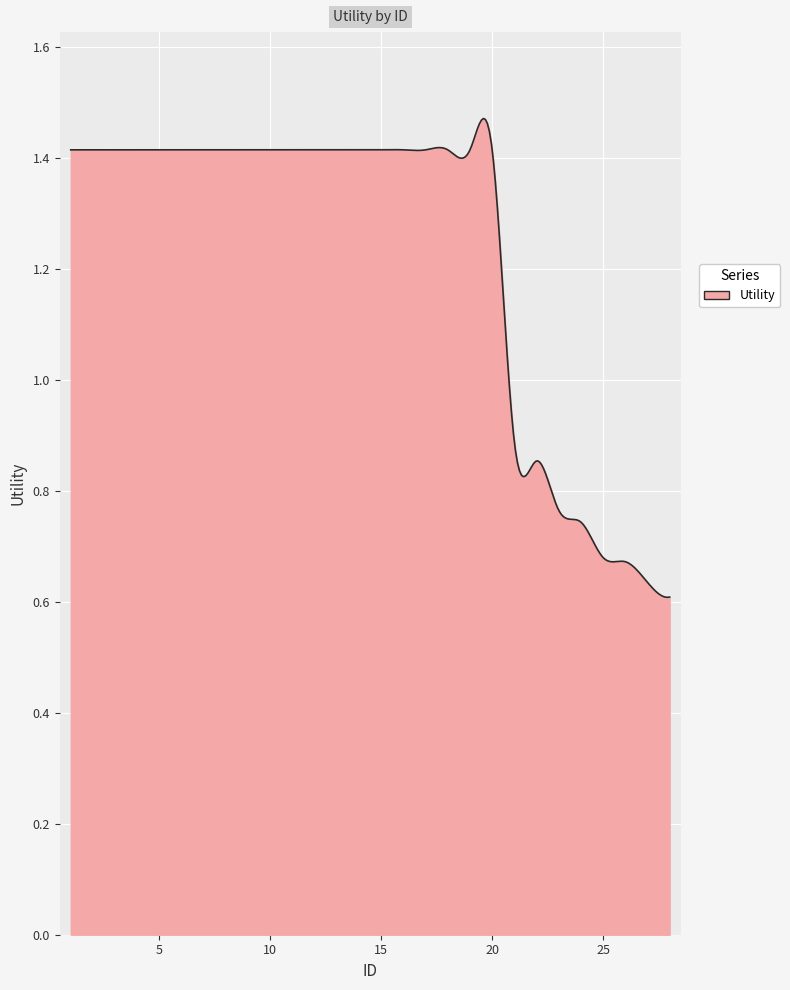

Is this an area chart (filled region under the line)?

Yes